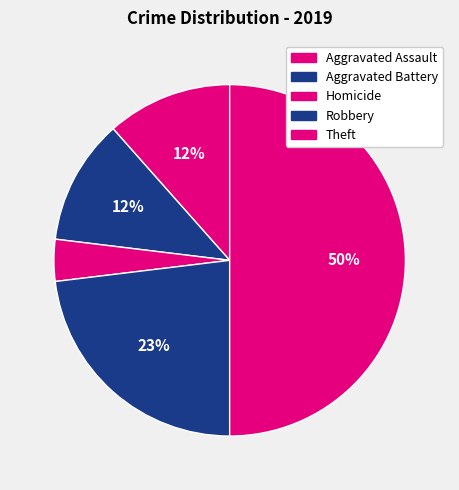

Does any single category account for the majority?

No